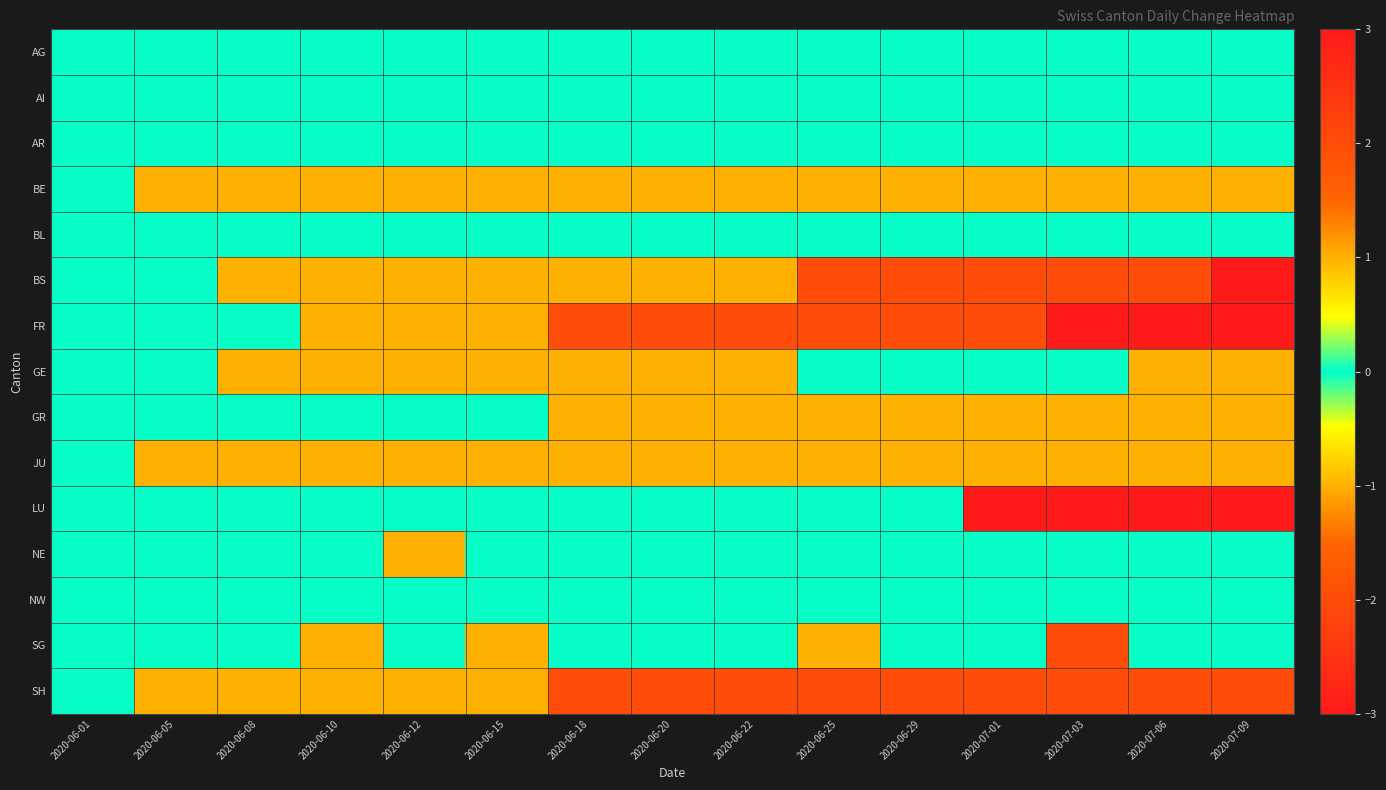

Reading left to right, what are all the values shown in this chart?

AG: 2020-06-01=0	2020-06-05=0	2020-06-08=0	2020-06-10=0	2020-06-12=0	2020-06-15=0	2020-06-18=0	2020-06-20=0	2020-06-22=0	2020-06-25=0	2020-06-29=0	2020-07-01=0	2020-07-03=0	2020-07-06=0	2020-07-09=0
AI: 2020-06-01=0	2020-06-05=0	2020-06-08=0	2020-06-10=0	2020-06-12=0	2020-06-15=0	2020-06-18=0	2020-06-20=0	2020-06-22=0	2020-06-25=0	2020-06-29=0	2020-07-01=0	2020-07-03=0	2020-07-06=0	2020-07-09=0
AR: 2020-06-01=0	2020-06-05=0	2020-06-08=0	2020-06-10=0	2020-06-12=0	2020-06-15=0	2020-06-18=0	2020-06-20=0	2020-06-22=0	2020-06-25=0	2020-06-29=0	2020-07-01=0	2020-07-03=0	2020-07-06=0	2020-07-09=0
BE: 2020-06-01=0	2020-06-05=-1	2020-06-08=-1	2020-06-10=-1	2020-06-12=-1	2020-06-15=-1	2020-06-18=-1	2020-06-20=-1	2020-06-22=-1	2020-06-25=-1	2020-06-29=-1	2020-07-01=-1	2020-07-03=-1	2020-07-06=-1	2020-07-09=-1
BL: 2020-06-01=0	2020-06-05=0	2020-06-08=0	2020-06-10=0	2020-06-12=0	2020-06-15=0	2020-06-18=0	2020-06-20=0	2020-06-22=0	2020-06-25=0	2020-06-29=0	2020-07-01=0	2020-07-03=0	2020-07-06=0	2020-07-09=0
BS: 2020-06-01=0	2020-06-05=0	2020-06-08=-1	2020-06-10=-1	2020-06-12=-1	2020-06-15=-1	2020-06-18=-1	2020-06-20=-1	2020-06-22=-1	2020-06-25=-2	2020-06-29=-2	2020-07-01=-2	2020-07-03=-2	2020-07-06=-2	2020-07-09=-3
FR: 2020-06-01=0	2020-06-05=0	2020-06-08=0	2020-06-10=-1	2020-06-12=-1	2020-06-15=-1	2020-06-18=-2	2020-06-20=-2	2020-06-22=-2	2020-06-25=-2	2020-06-29=-2	2020-07-01=-2	2020-07-03=-3	2020-07-06=-3	2020-07-09=-3
GE: 2020-06-01=0	2020-06-05=0	2020-06-08=1	2020-06-10=1	2020-06-12=1	2020-06-15=1	2020-06-18=1	2020-06-20=1	2020-06-22=1	2020-06-25=0	2020-06-29=0	2020-07-01=0	2020-07-03=0	2020-07-06=1	2020-07-09=1
GR: 2020-06-01=0	2020-06-05=0	2020-06-08=0	2020-06-10=0	2020-06-12=0	2020-06-15=0	2020-06-18=-1	2020-06-20=-1	2020-06-22=-1	2020-06-25=-1	2020-06-29=-1	2020-07-01=-1	2020-07-03=-1	2020-07-06=-1	2020-07-09=-1
JU: 2020-06-01=0	2020-06-05=-1	2020-06-08=-1	2020-06-10=-1	2020-06-12=-1	2020-06-15=-1	2020-06-18=-1	2020-06-20=-1	2020-06-22=-1	2020-06-25=-1	2020-06-29=-1	2020-07-01=-1	2020-07-03=-1	2020-07-06=-1	2020-07-09=-1
LU: 2020-06-01=0	2020-06-05=0	2020-06-08=0	2020-06-10=0	2020-06-12=0	2020-06-15=0	2020-06-18=0	2020-06-20=0	2020-06-22=0	2020-06-25=0	2020-06-29=0	2020-07-01=-3	2020-07-03=-3	2020-07-06=-3	2020-07-09=-3
NE: 2020-06-01=0	2020-06-05=0	2020-06-08=0	2020-06-10=0	2020-06-12=1	2020-06-15=0	2020-06-18=0	2020-06-20=0	2020-06-22=0	2020-06-25=0	2020-06-29=0	2020-07-01=0	2020-07-03=0	2020-07-06=0	2020-07-09=0
NW: 2020-06-01=0	2020-06-05=0	2020-06-08=0	2020-06-10=0	2020-06-12=0	2020-06-15=0	2020-06-18=0	2020-06-20=0	2020-06-22=0	2020-06-25=0	2020-06-29=0	2020-07-01=0	2020-07-03=0	2020-07-06=0	2020-07-09=0
SG: 2020-06-01=0	2020-06-05=0	2020-06-08=0	2020-06-10=1	2020-06-12=0	2020-06-15=1	2020-06-18=0	2020-06-20=0	2020-06-22=0	2020-06-25=1	2020-06-29=0	2020-07-01=0	2020-07-03=2	2020-07-06=0	2020-07-09=0
SH: 2020-06-01=0	2020-06-05=-1	2020-06-08=-1	2020-06-10=-1	2020-06-12=-1	2020-06-15=-1	2020-06-18=-2	2020-06-20=-2	2020-06-22=-2	2020-06-25=-2	2020-06-29=-2	2020-07-01=-2	2020-07-03=-2	2020-07-06=-2	2020-07-09=-2